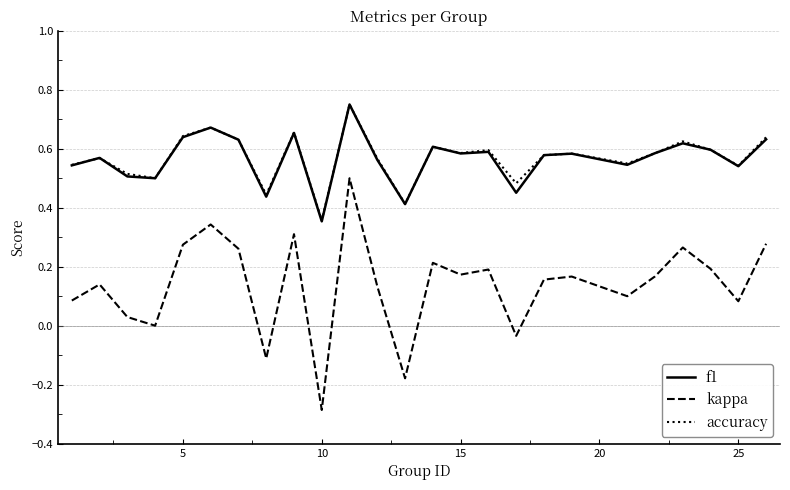

True or false: accuracy and kappa cross at least once.

False